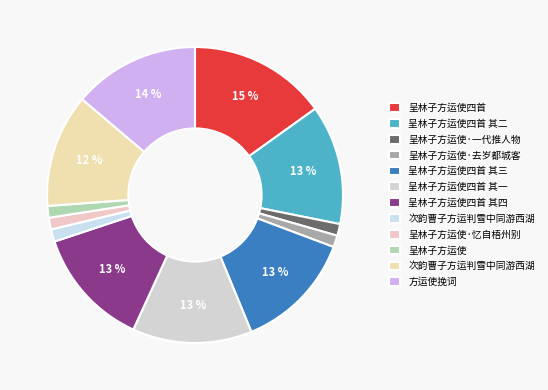

How many slices are in this pie chart?

12